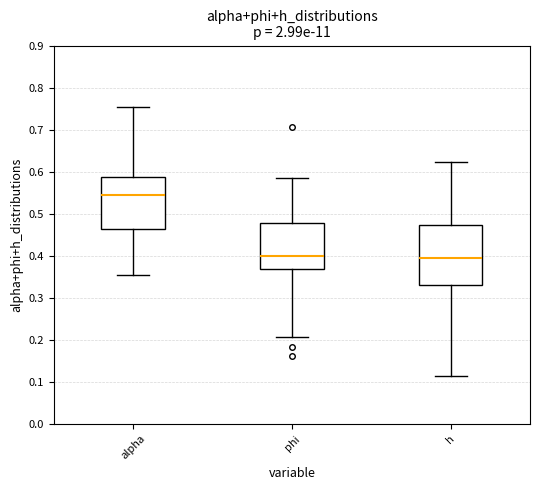

Comparing the boxes themselves (not the whiskers), which one is the tallest?

h